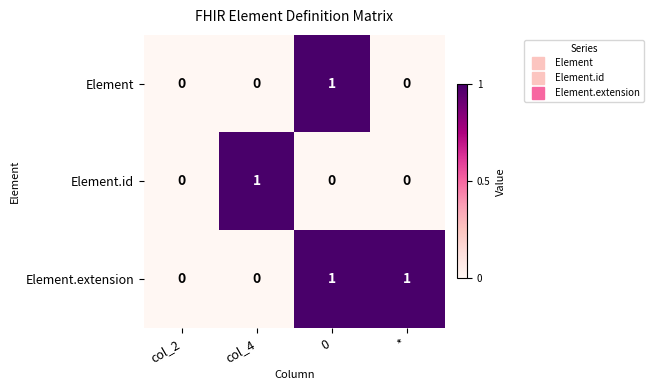

What is the total value across all series at *?

1